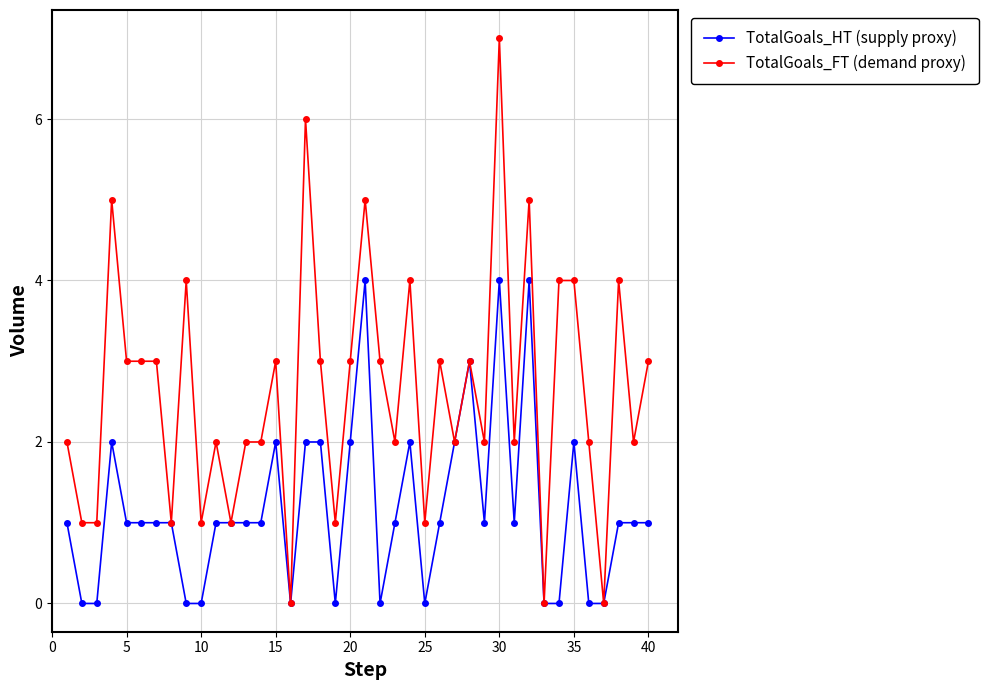

Which series has the largest total across all categories?

TotalGoals_FT (demand proxy)